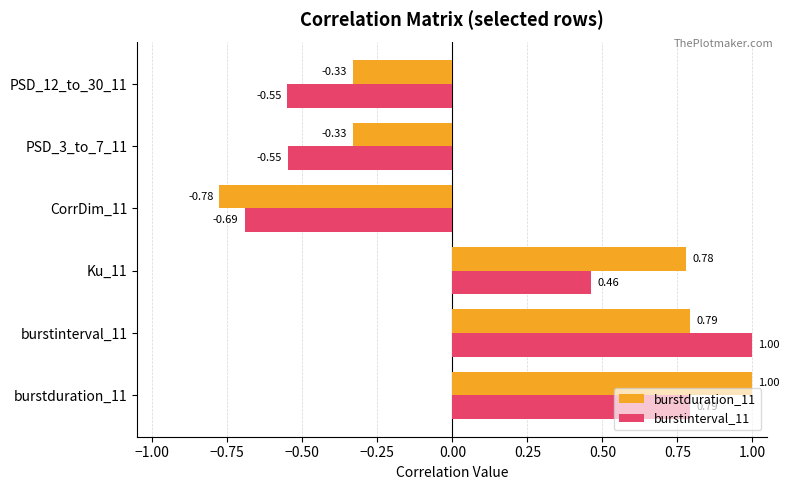

How many positive values does the burstinterval_11 series have?

3